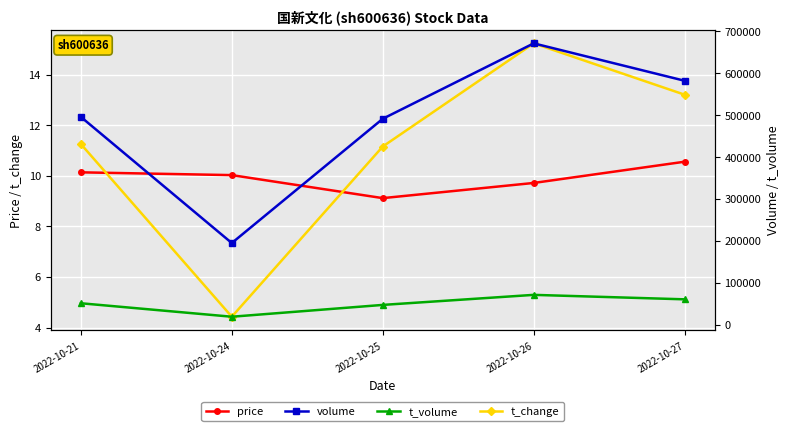

The price series shows 10.1 at 2022-10-21. True or false?

True